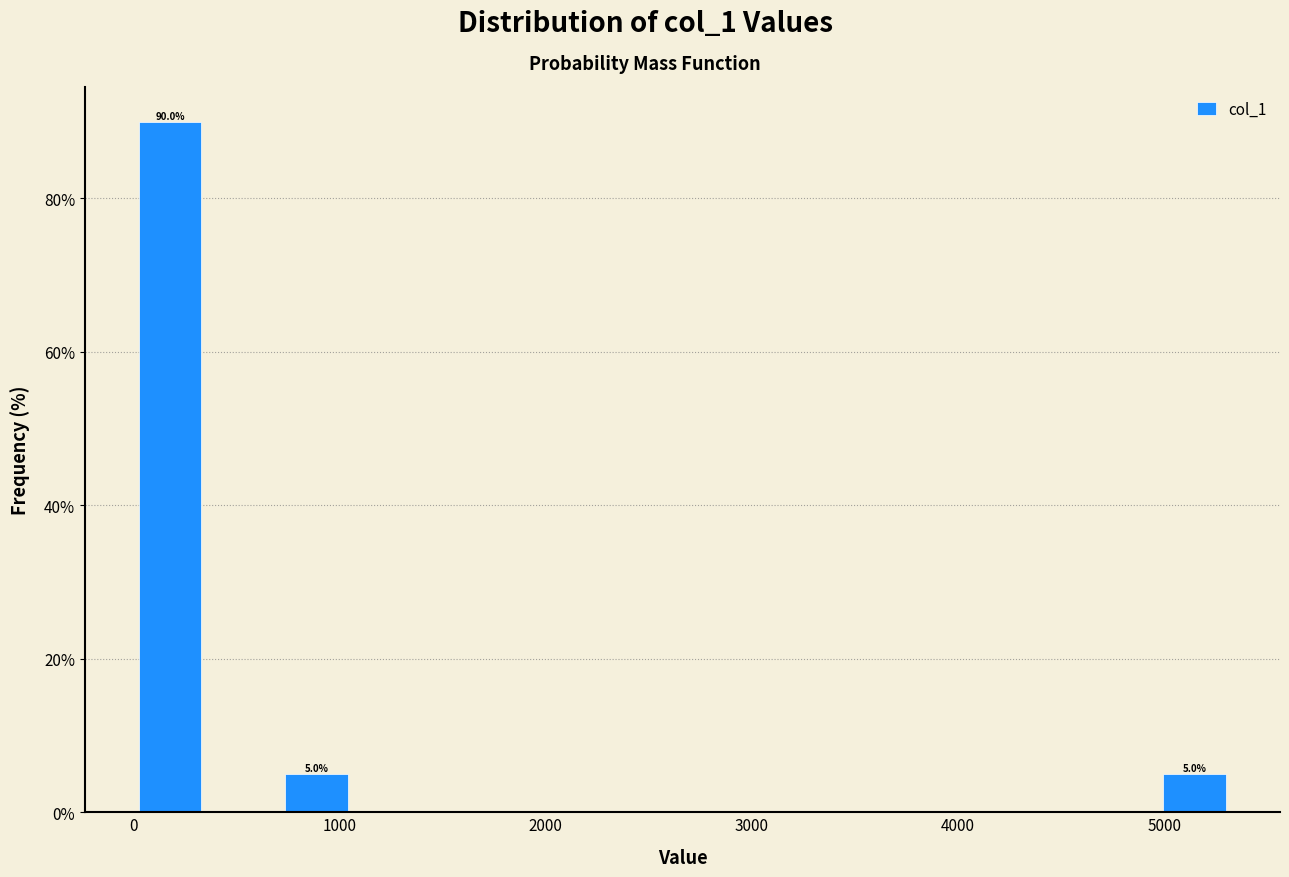

Read against the x-axis, roughly where is the centre of the tallest bar?

200